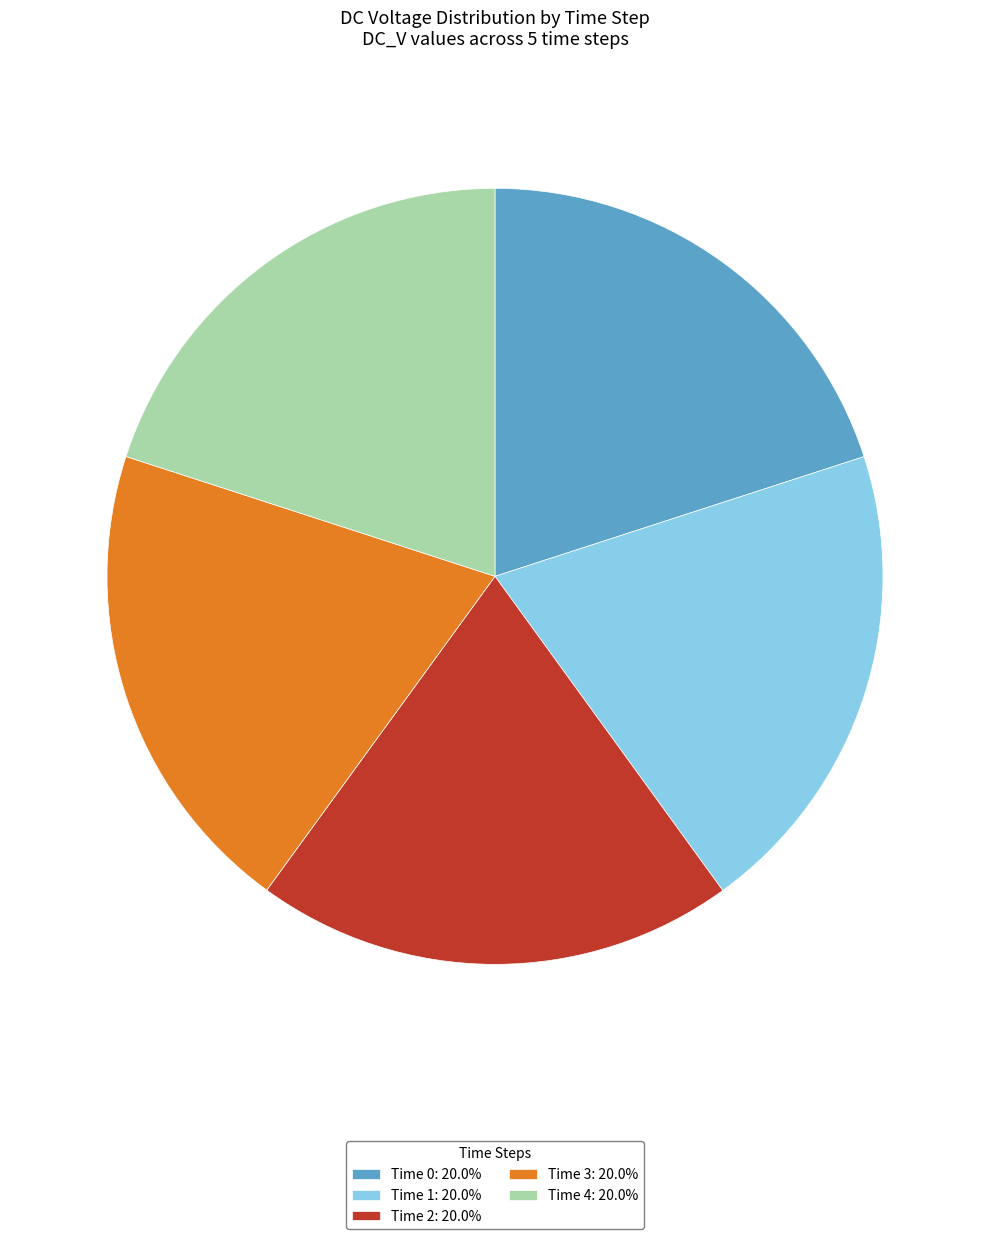

Is Time 0 the majority of the pie?

No